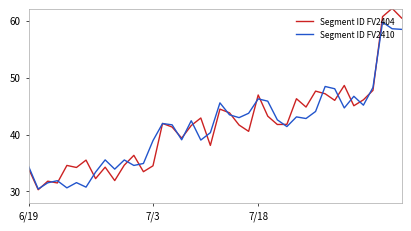

What is the greatest value displayed?

62.2